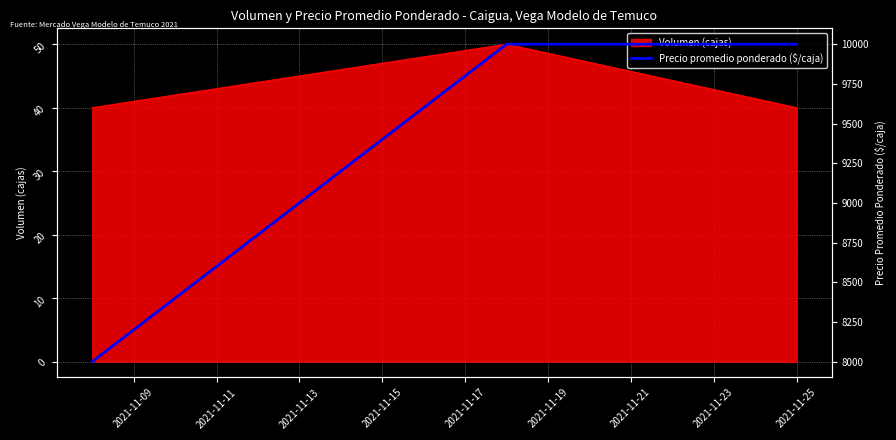

What is the minimum value for Volumen (cajas)?

40